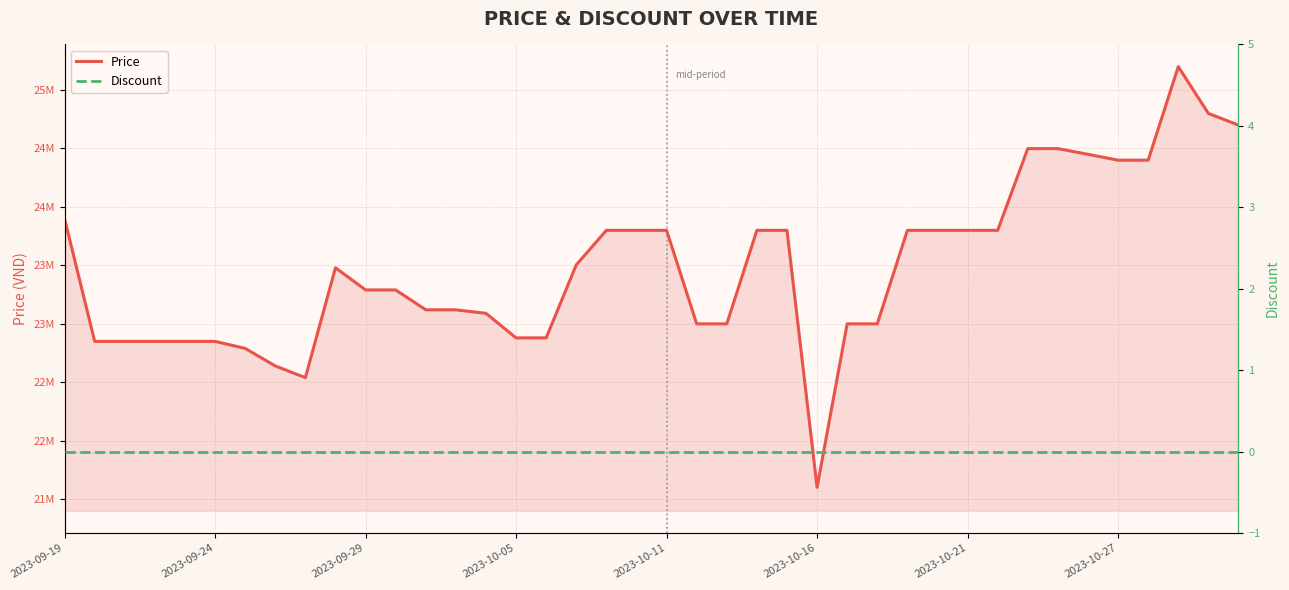

How many series are shown in this chart?

2